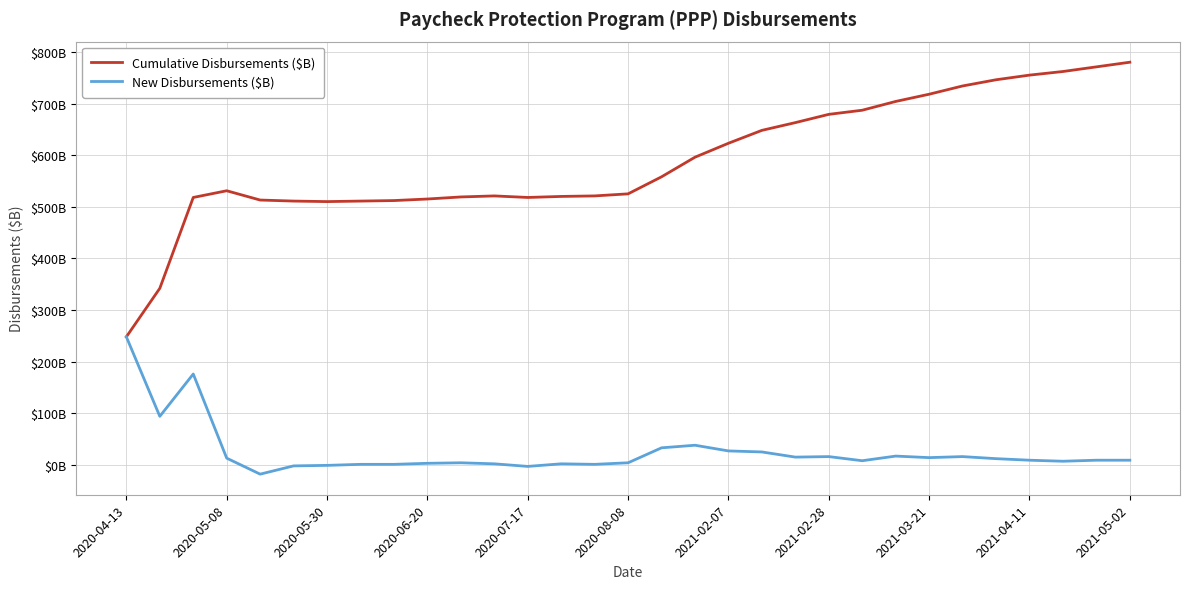

Is this an area chart (filled region under the line)?

No